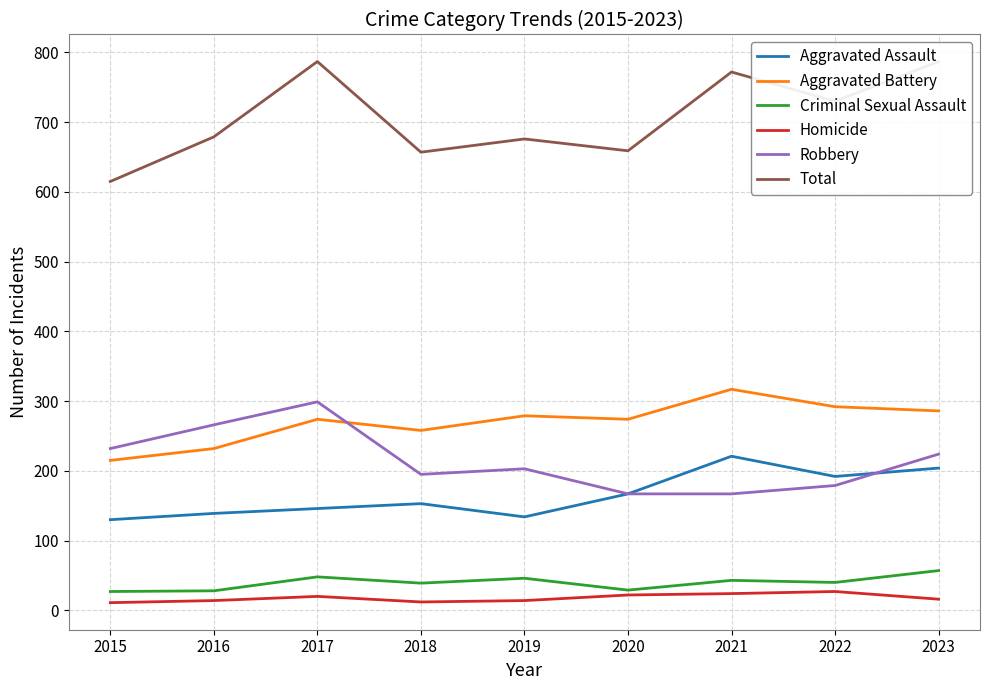

What is the difference between the Homicide values at 2020 and 2021?

2